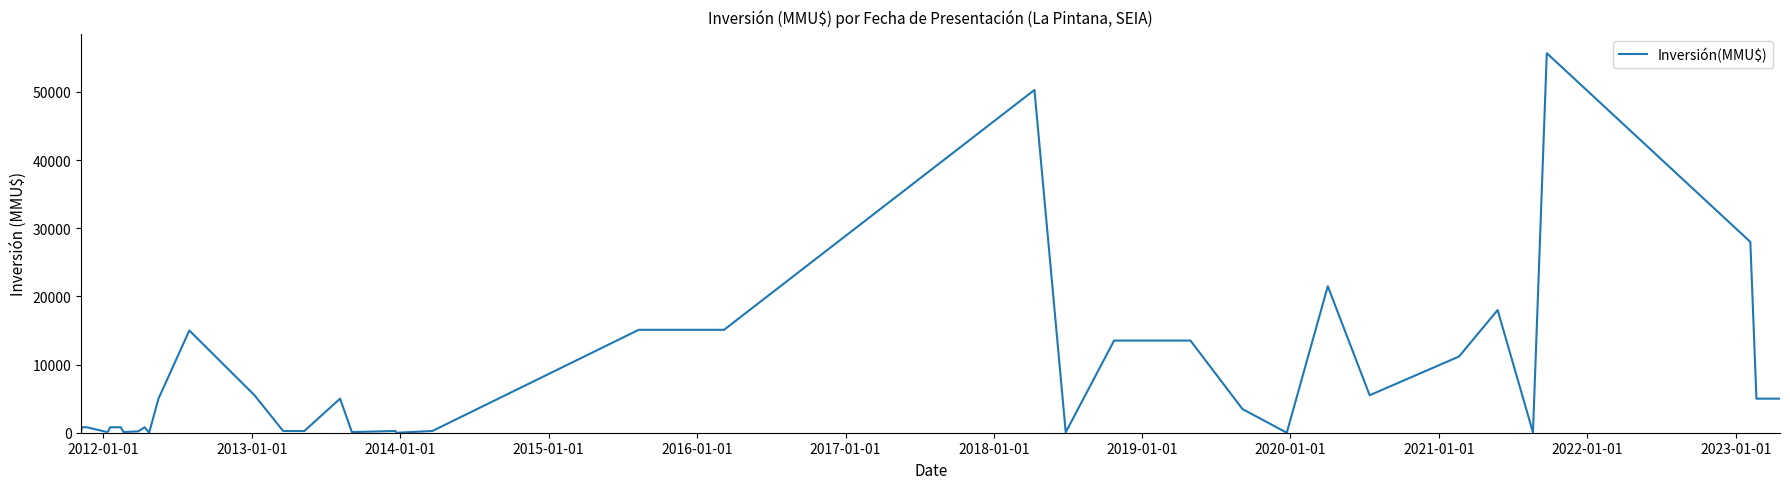

Is this an area chart (filled region under the line)?

No